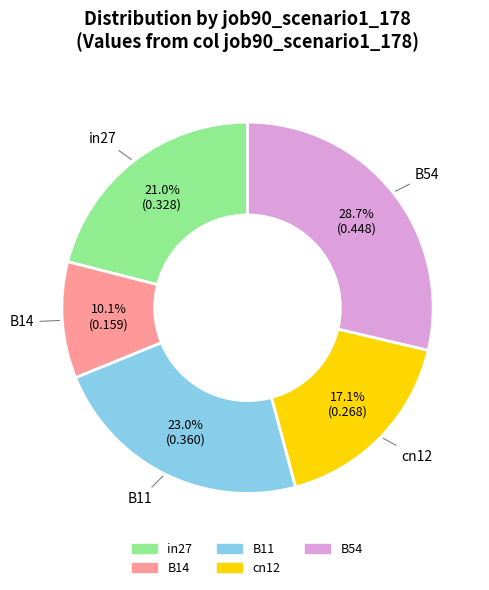

What percentage is the B14 slice, to the nearest percent?

10%